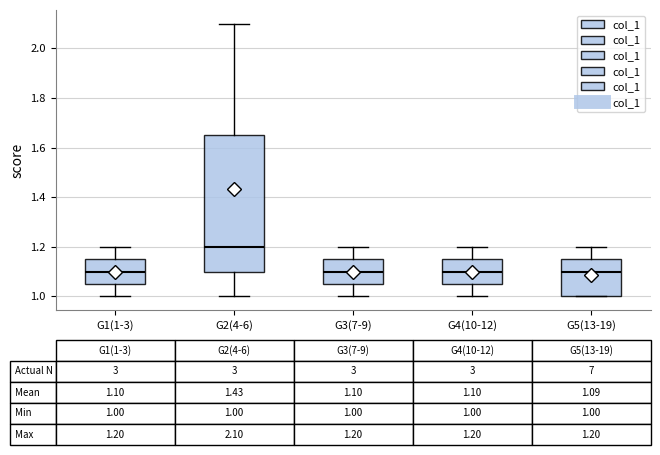

Which box is the tallest, from its lower edge to its upper edge?

G2(4-6)